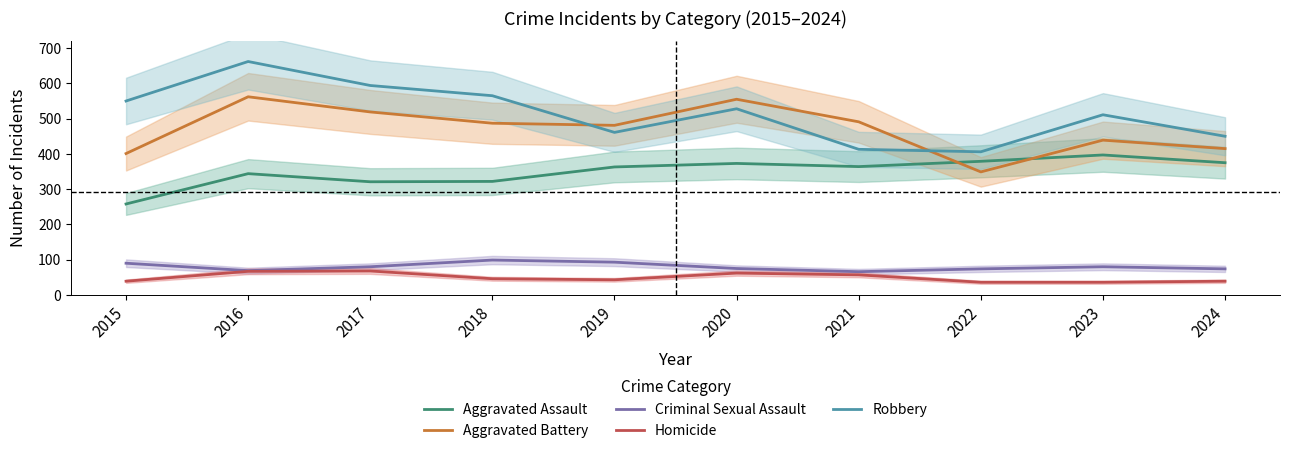

At which category does Criminal Sexual Assault reach its first local valley?

2016